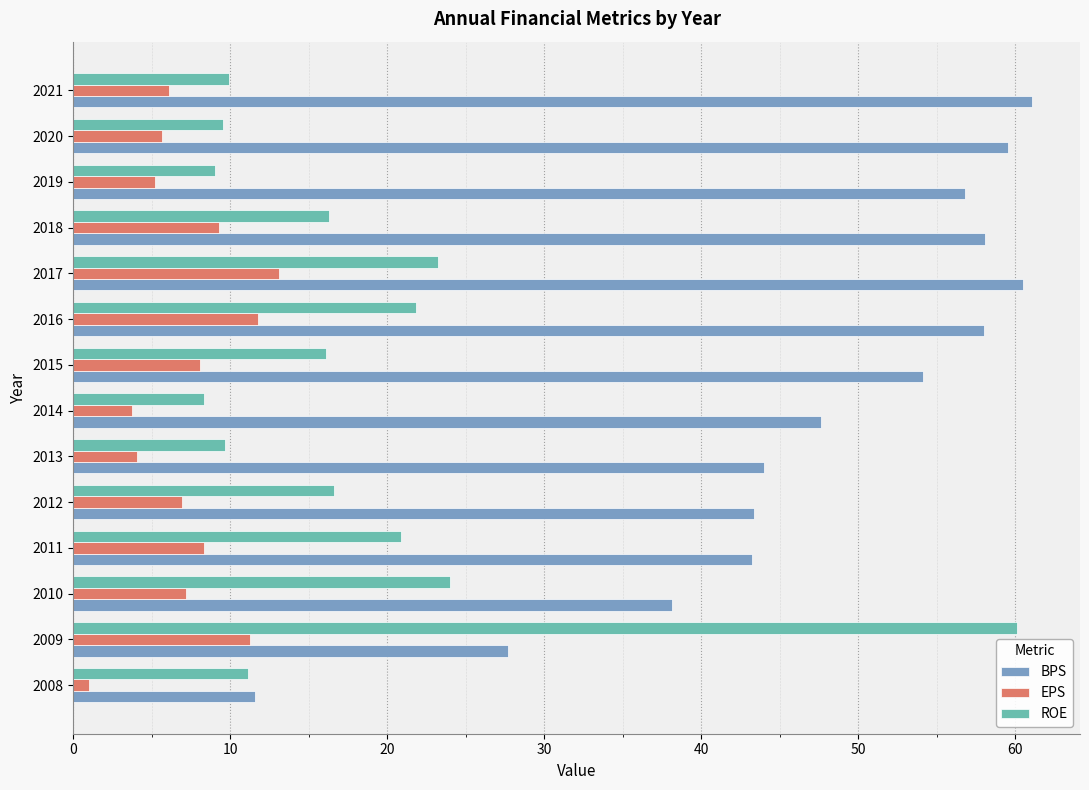

Is it true that ROE equals 3.0 at 2014?

False